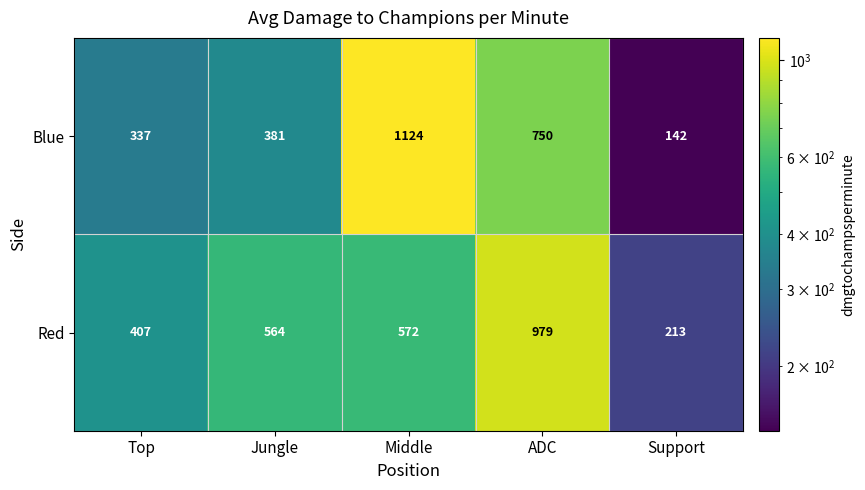

What is the sum of the Blue values at Jungle and Support?

523